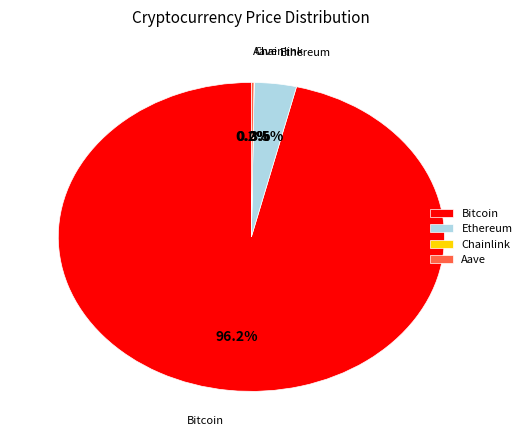

What is the largest slice in the pie chart?

Bitcoin